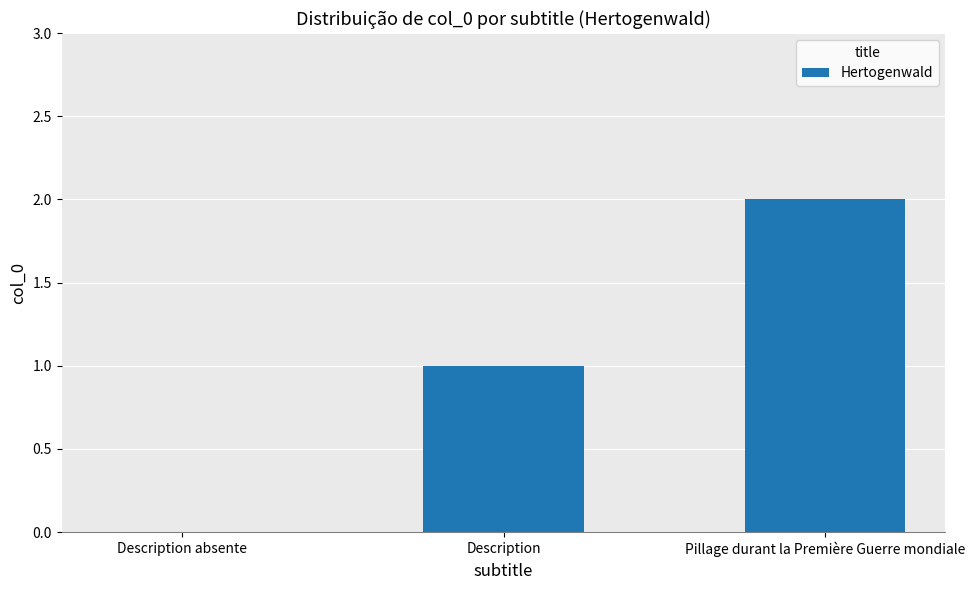

What is the change in value from Description to Pillage durant la Première Guerre mondiale?

+1